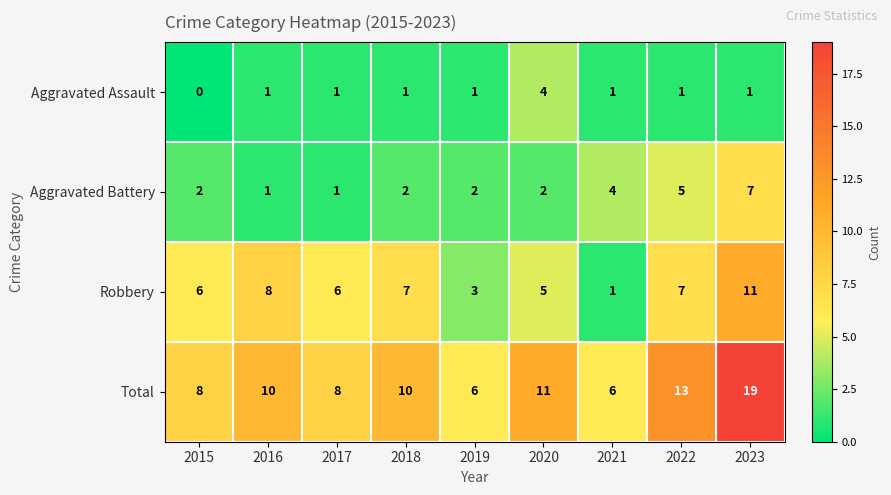

At which label is Aggravated Battery closest to 4?

2021